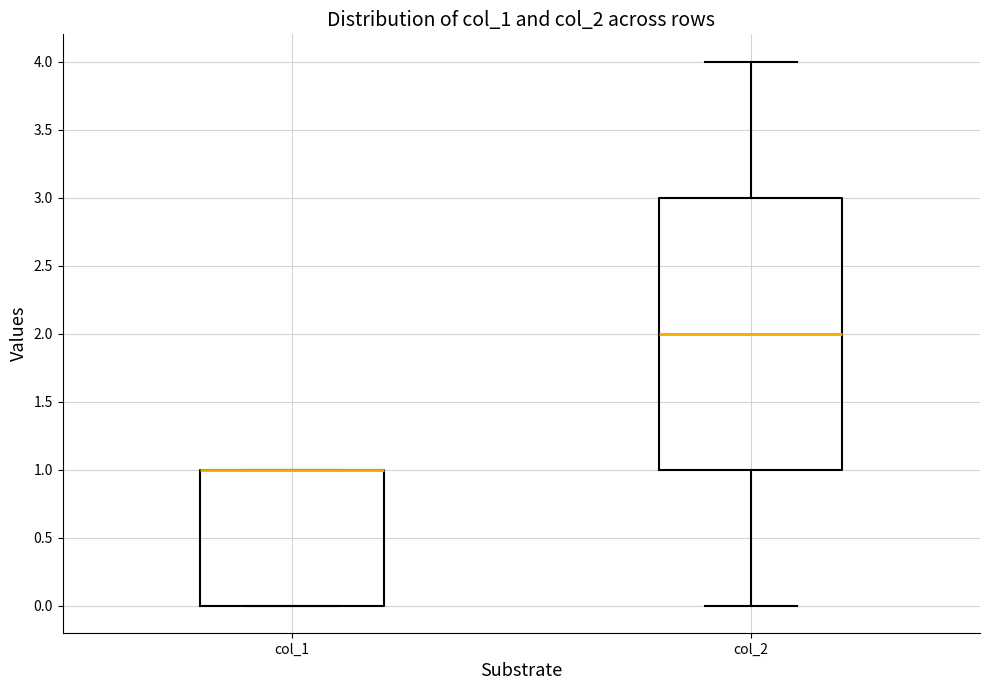

Reading left to right, read every box against the y-axis: the position of its median line, the range the box covers, and the ends of its whiskers. The values are not printed on the chart, so give them approximately, as read against the axis.

col_1: median 1 (drawn on the box's upper edge), box 0 to 1, whiskers 0 to 1
col_2: median 2, box 1 to 3, whiskers 0 to 4